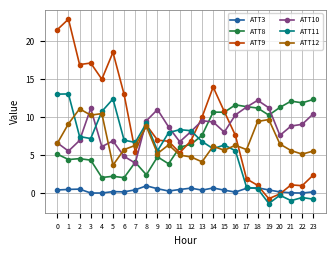

True or false: ATT9 has a value of 5.4 at 7.

True